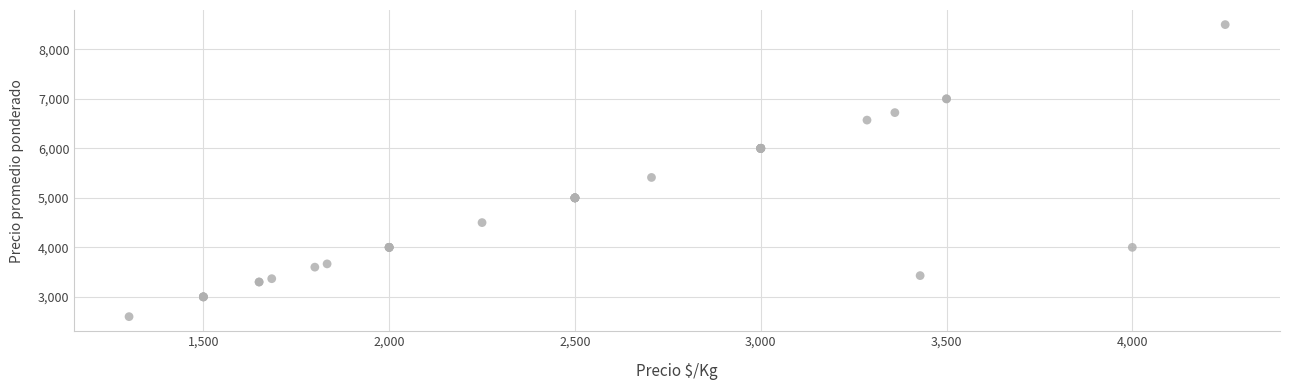

What Y value in the scatter plot is closest to 5550?

5412